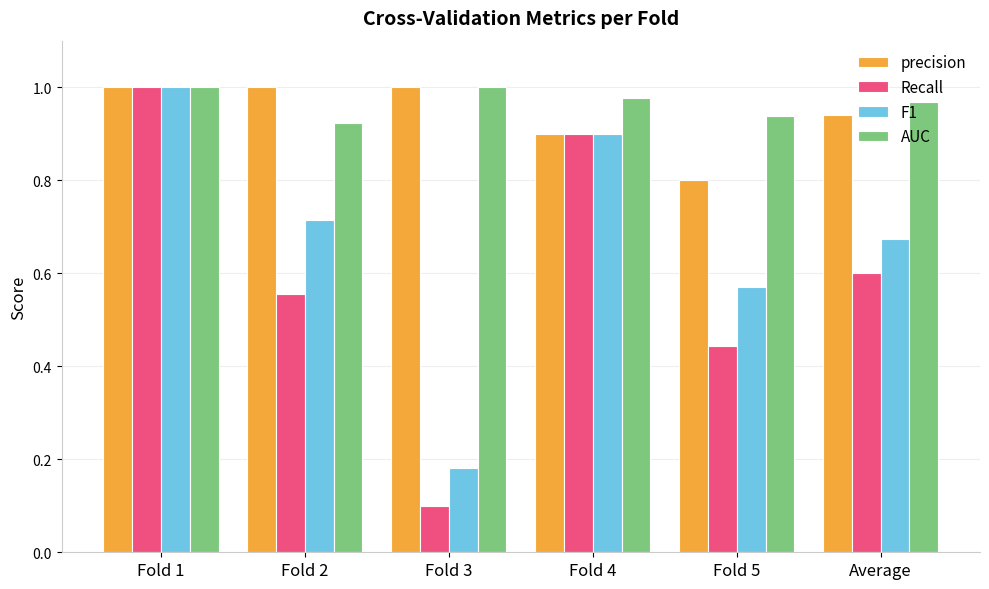

True or false: F1 has a value of 0.3 at Fold 2.

False